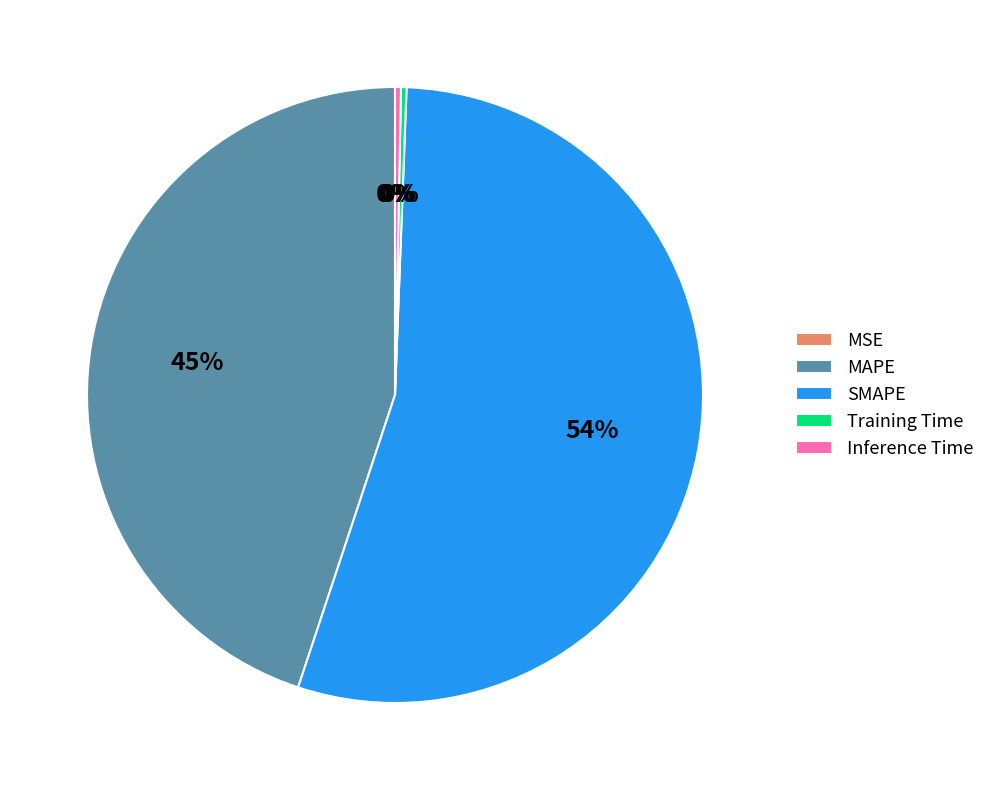

What percentage is the MAPE slice, to the nearest percent?

45%